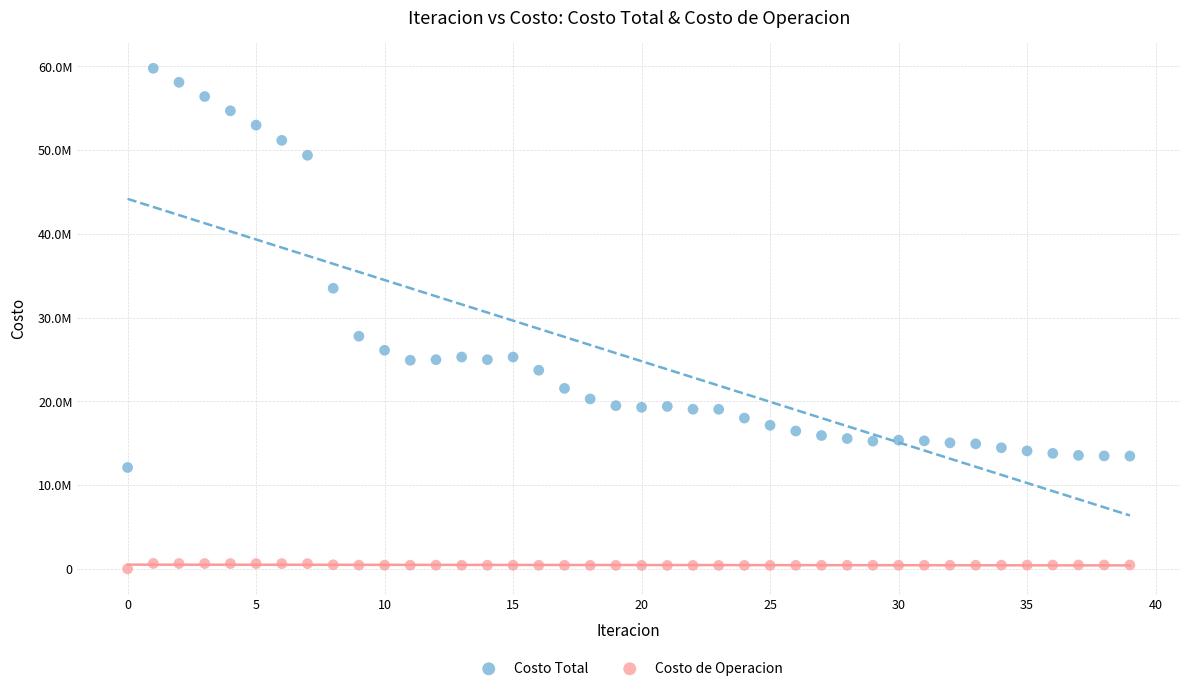

What are all the series names shown in the legend?

Costo Total, Costo de Operacion